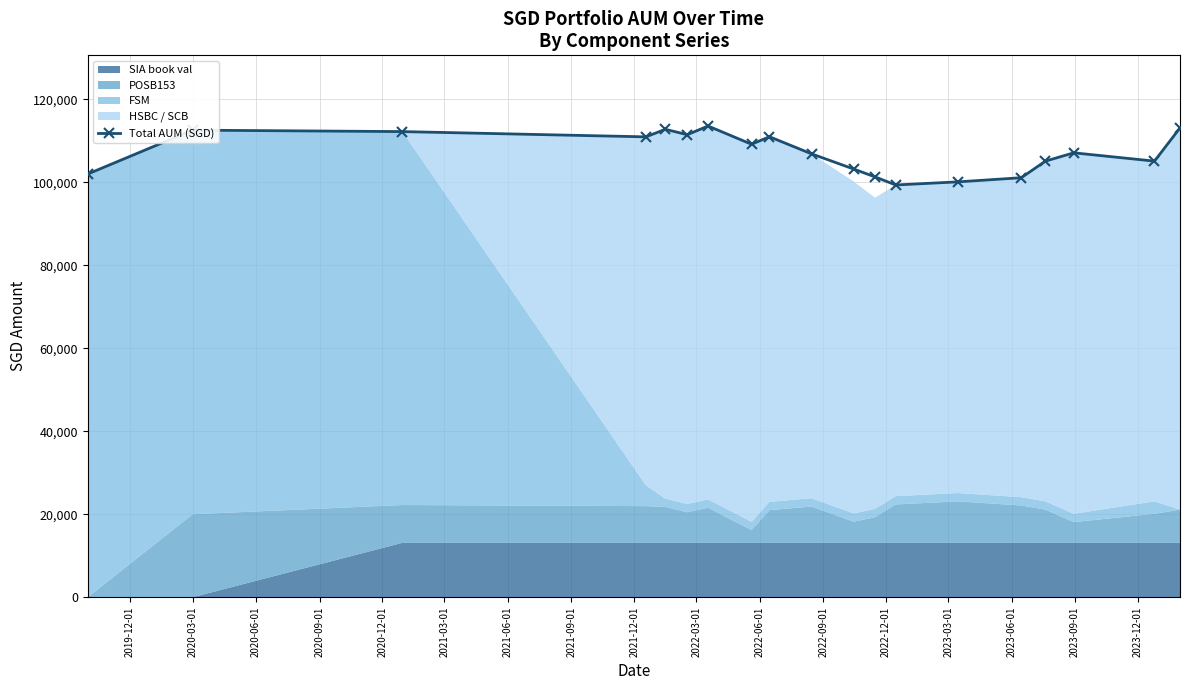

True or false: Total AUM (SGD) has more than 2 interior local peaks.

True